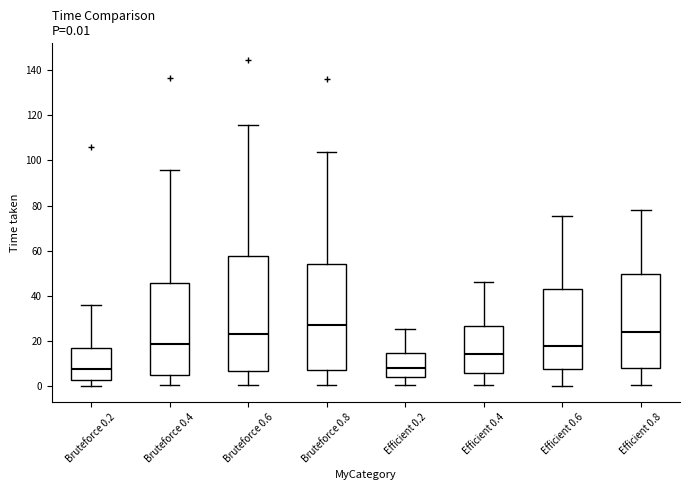

Which box is the tallest, from its lower edge to its upper edge?

Bruteforce 0.6